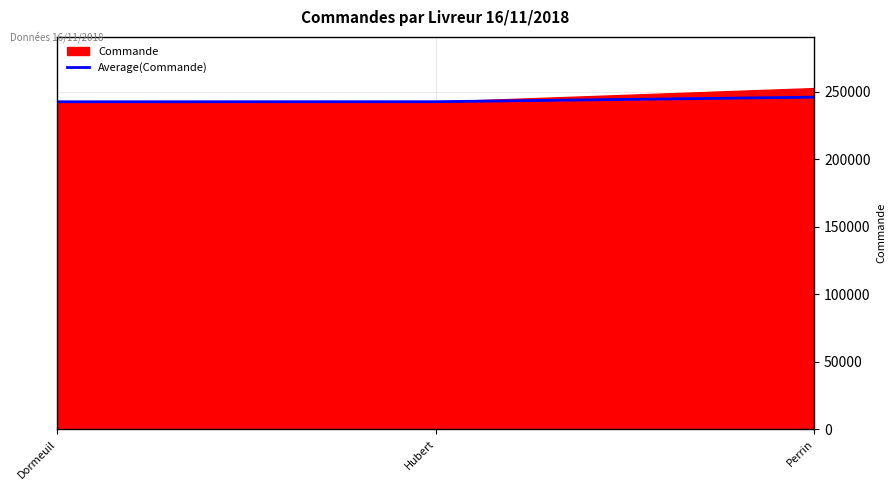

Is it true that the value at Dormeuil is 159087.5?

False